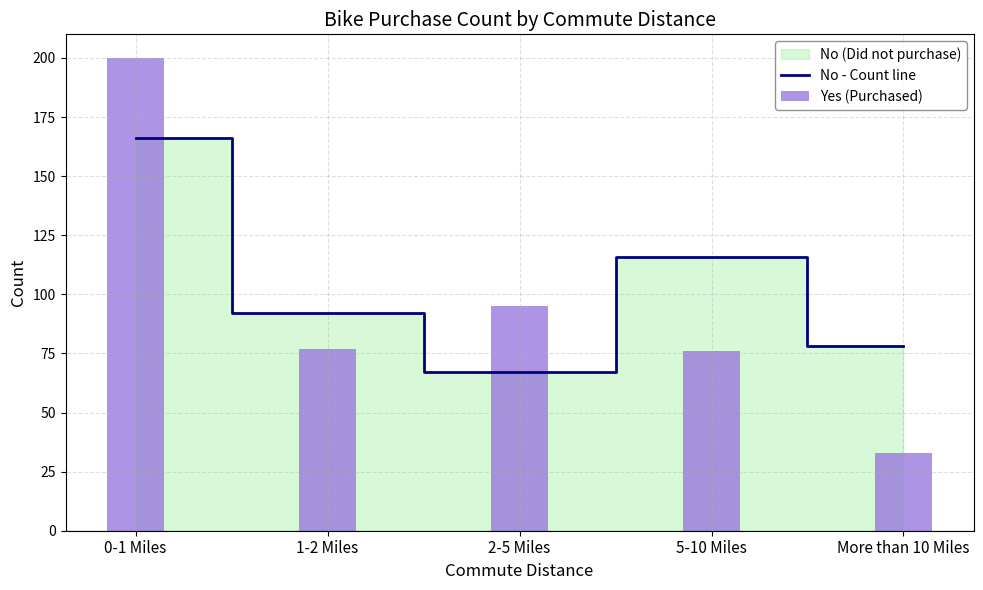

List the series in order of their overall mean, lowest first.

Yes (Purchased), No - Count line